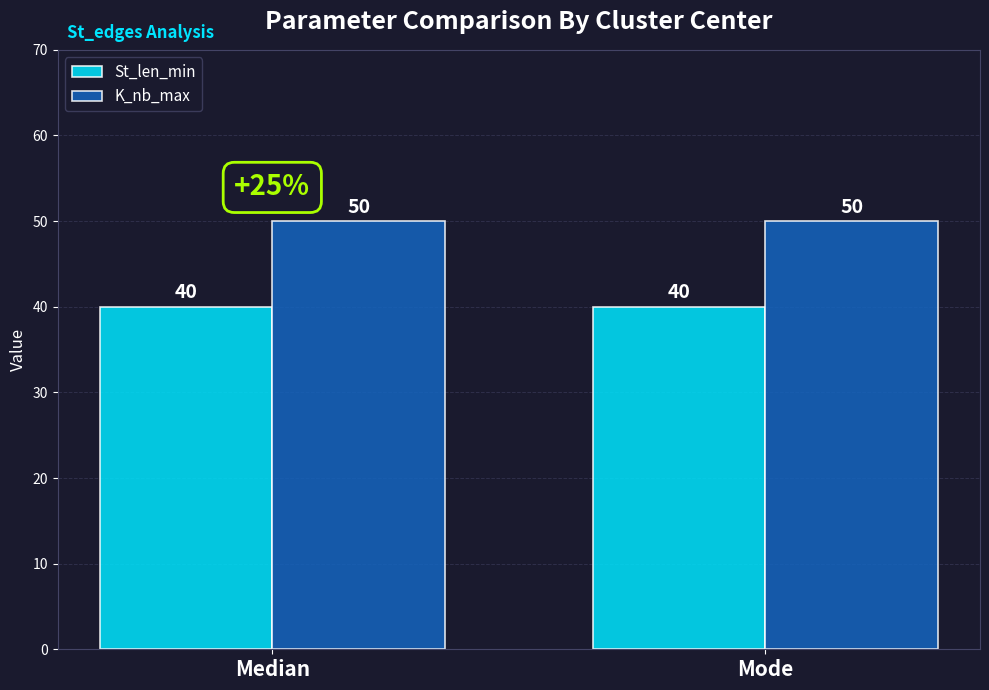

What is the approximate value of K_nb_max at Median?

50